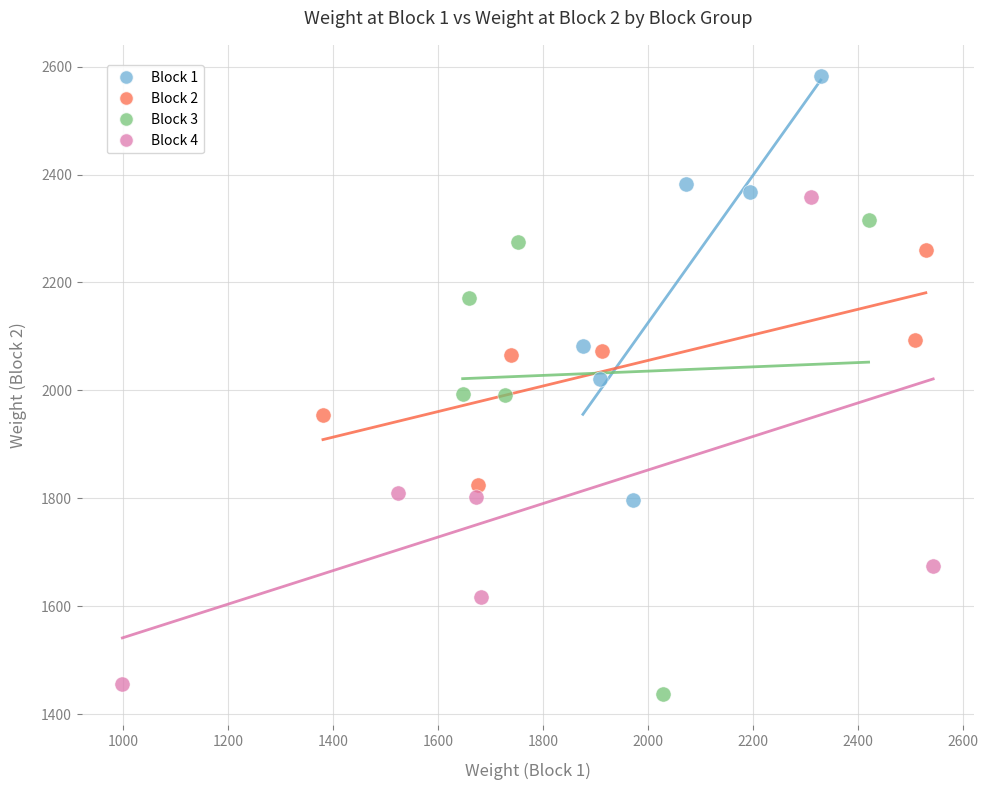

Which series has the largest Y range (max minus min)?

Block 4